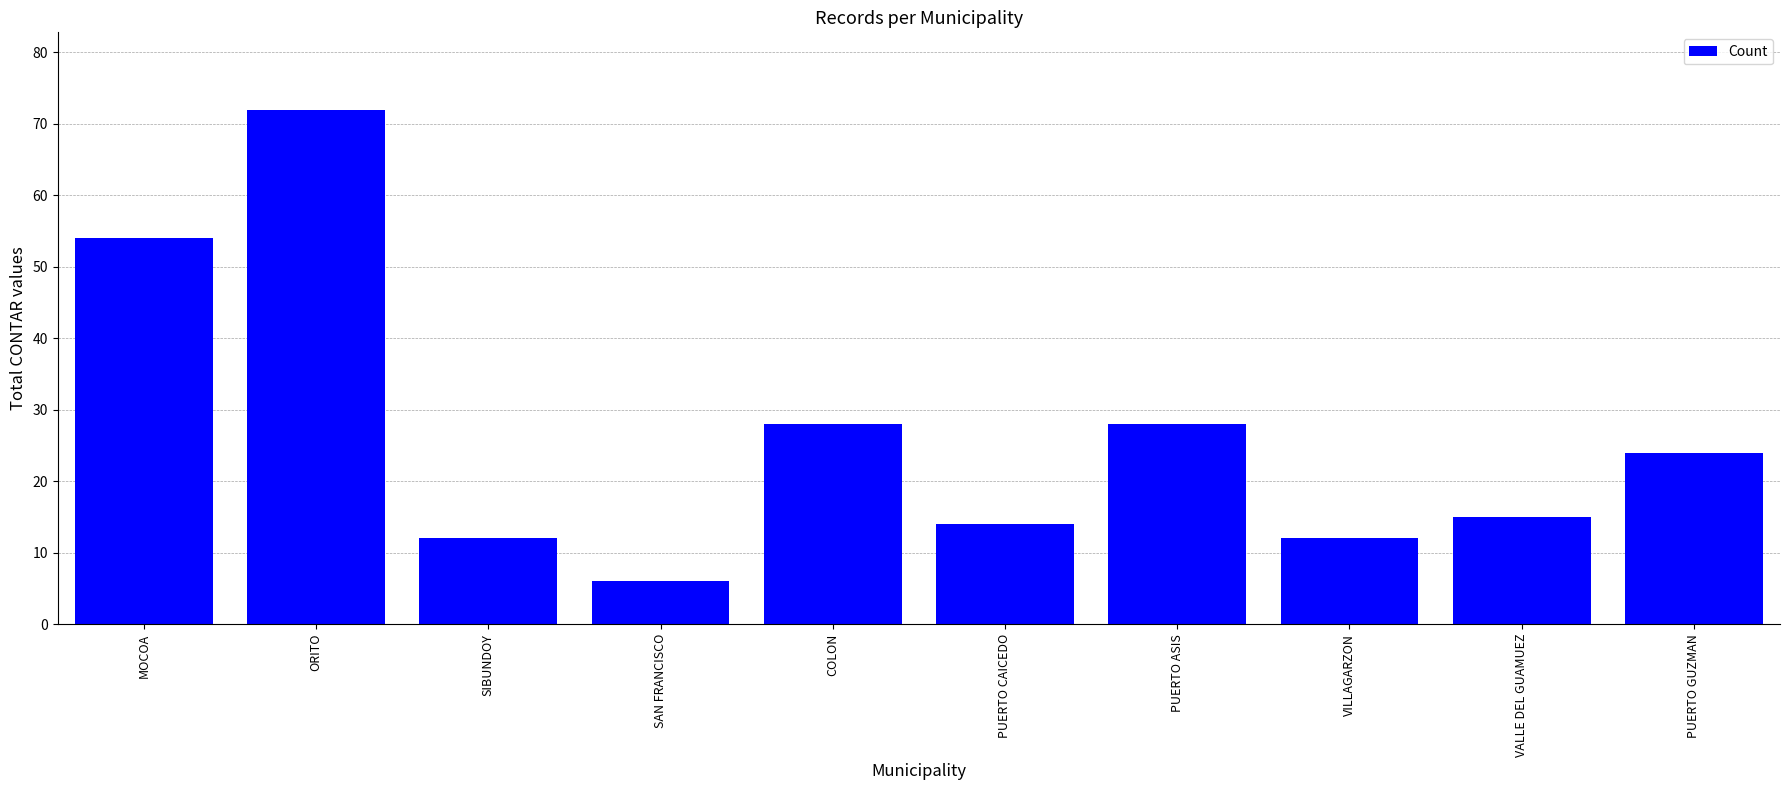

What is the approximate value at PUERTO ASIS, to the nearest 5?

30